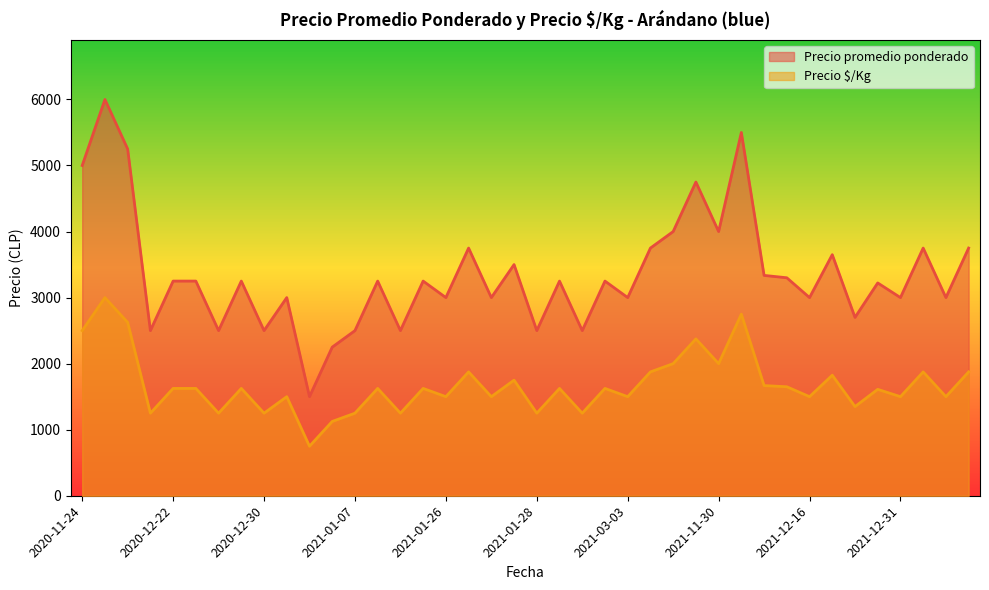

At which category does Precio promedio ponderado reach its first local peak?

2021-01-29